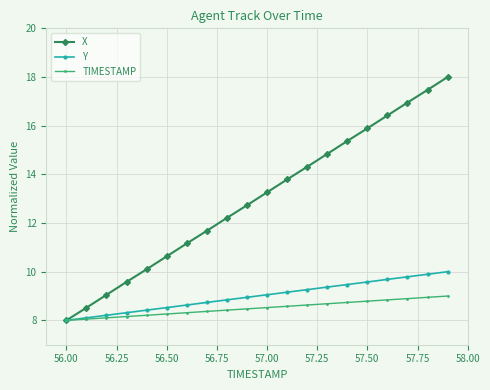

True or false: X has more than 0 points higher than both neighbors.

False